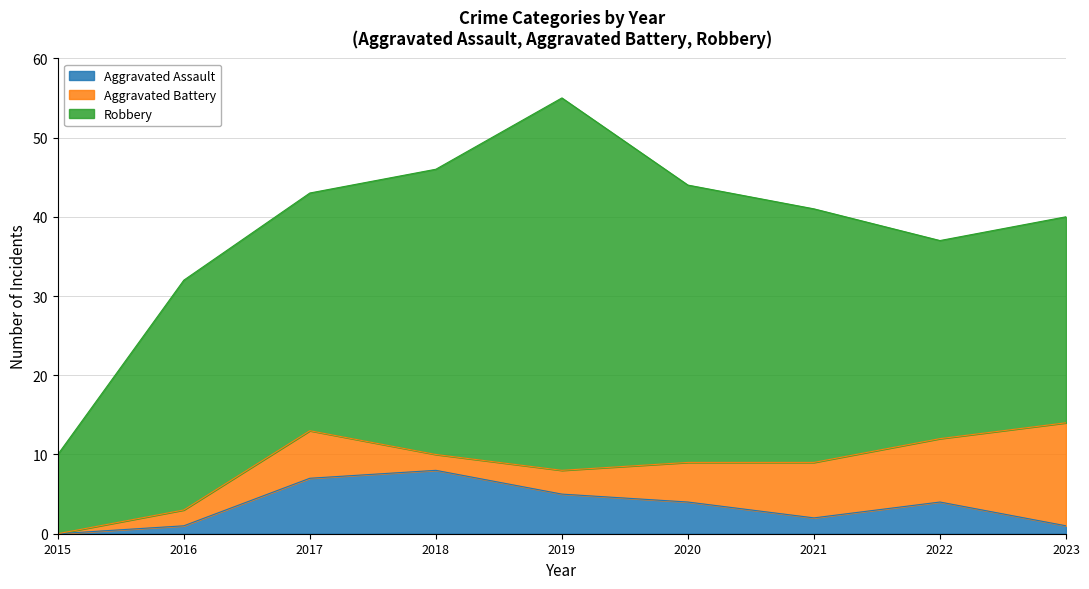

What is the value of the Robbery point at the 3rd from the left?

30